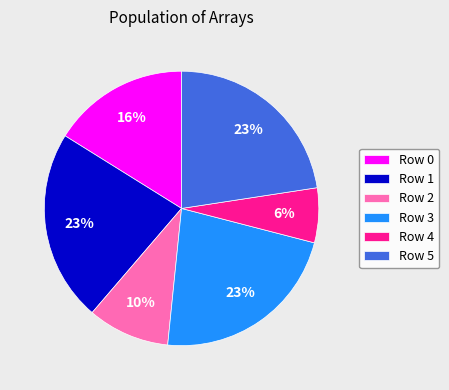

Is it true that Row 0 is 16% of the pie?

True